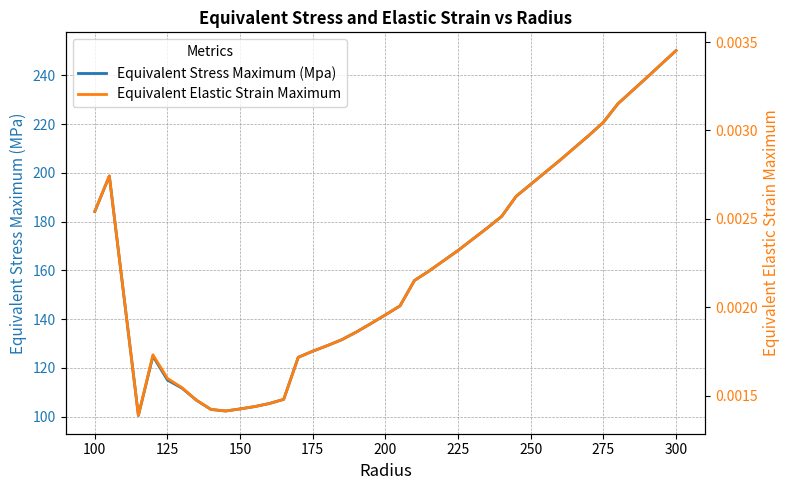

What are all the series names shown in the legend?

Equivalent Stress Maximum (Mpa), Equivalent Elastic Strain Maximum